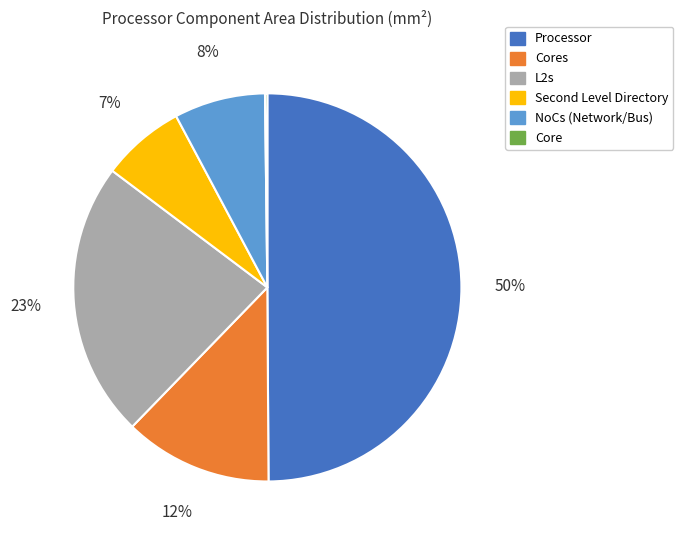

To the nearest percent, what is the average slice percentage?

17%